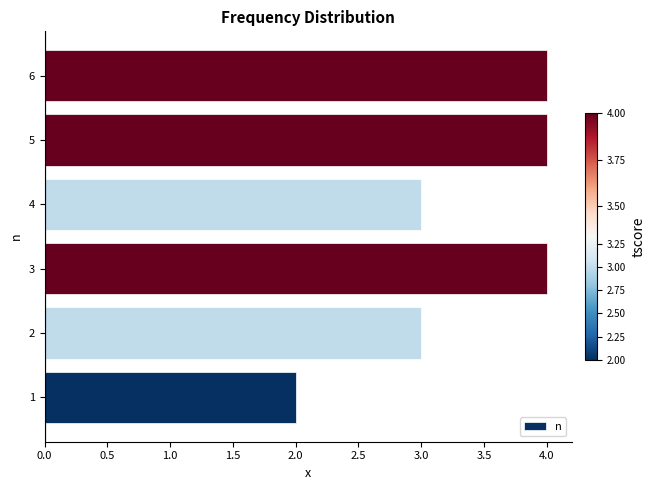

Does the chart contain any negative values?

No